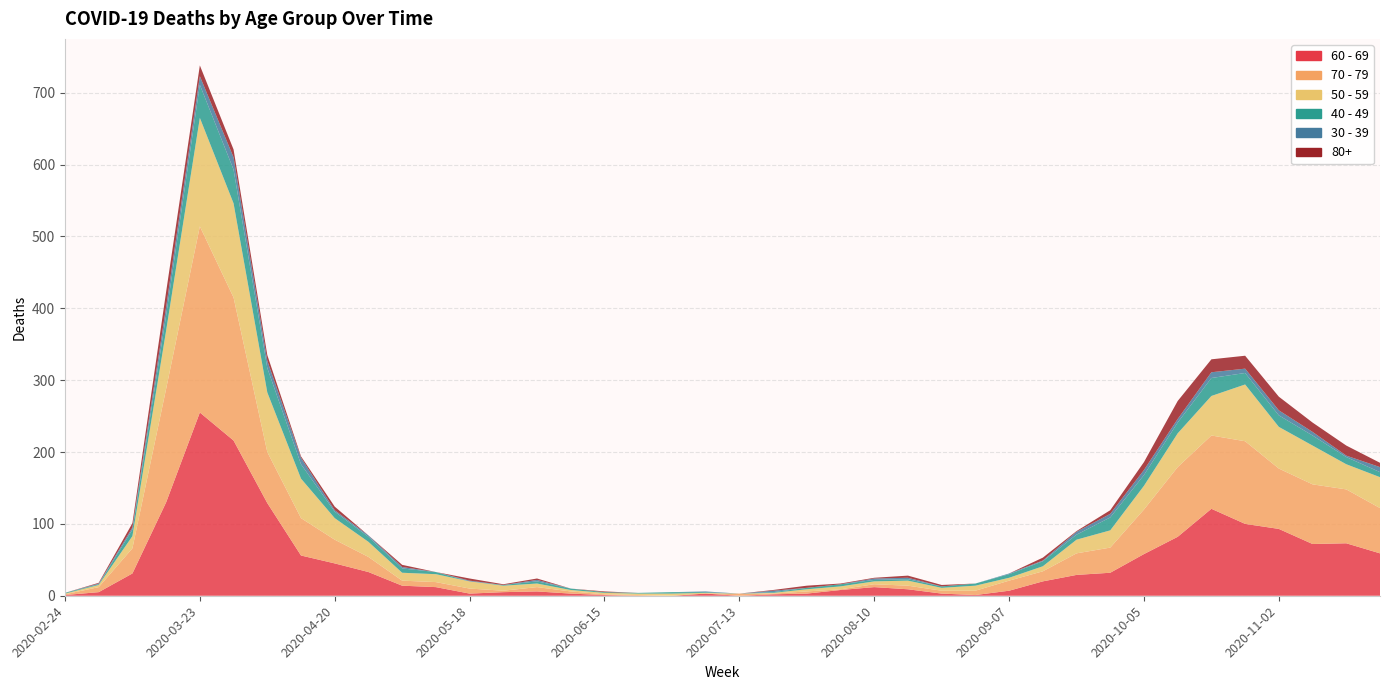

Which series has the largest total across all categories?

60 - 69